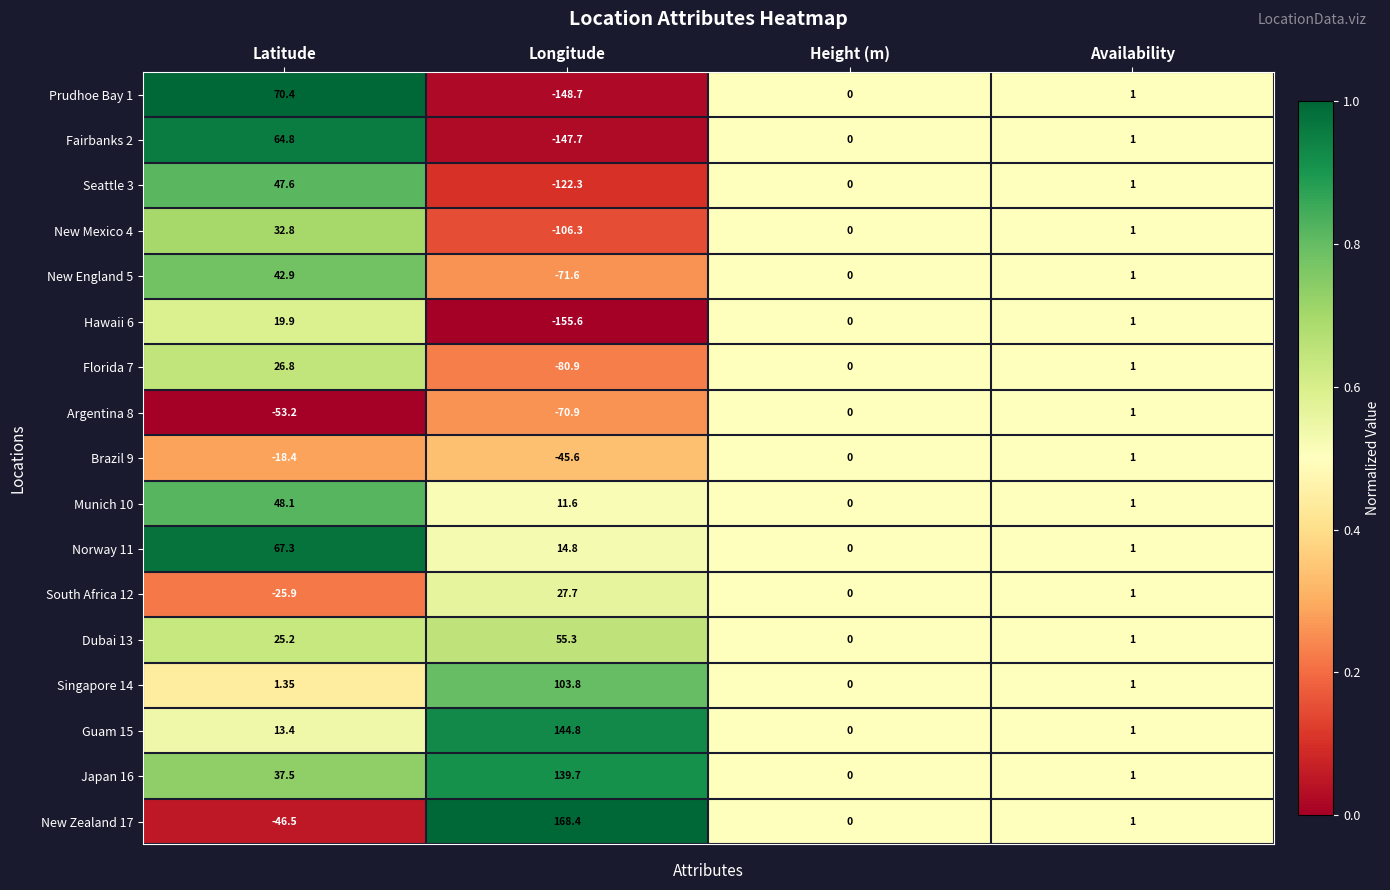

Is the value of Argentina 8 at Height (m) greater than the value of Singapore 14 at Latitude?

No